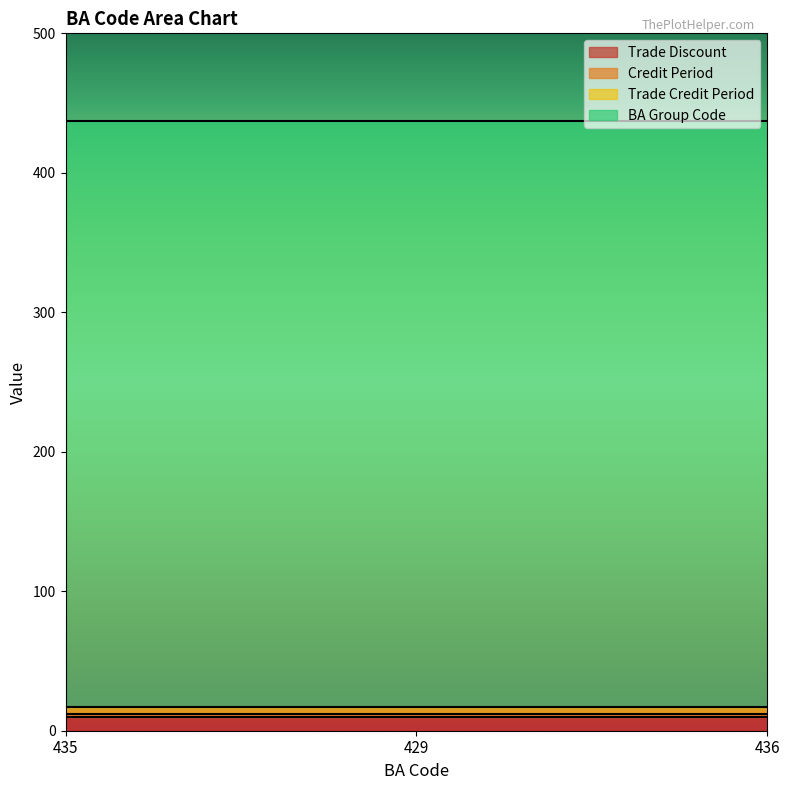

What is the approximate value of Trade Credit Period at 436?

5